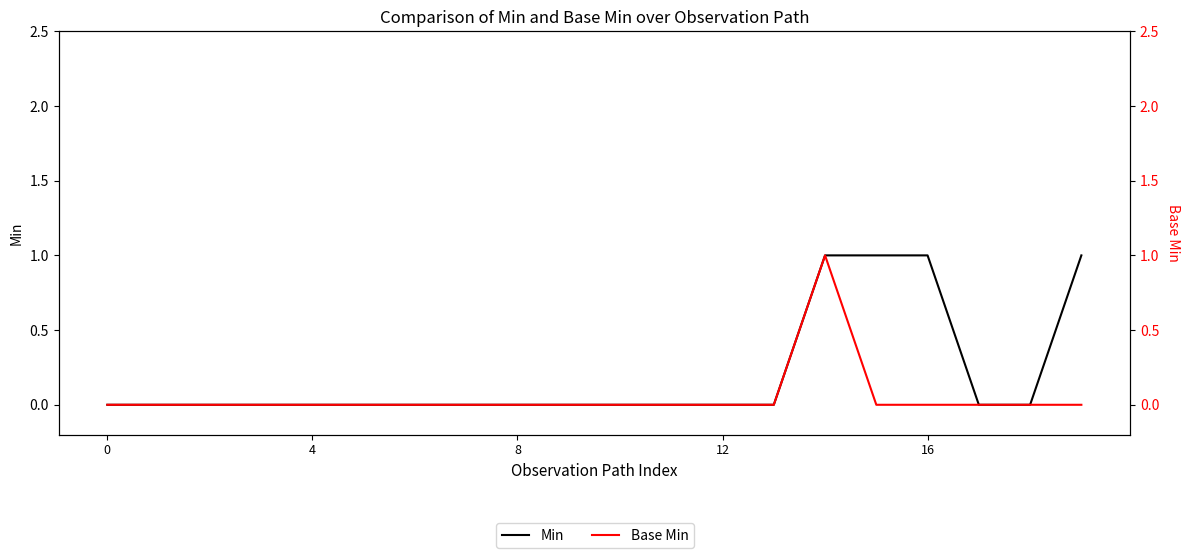

List the series in order of their peak value, lowest first.

Min, Base Min